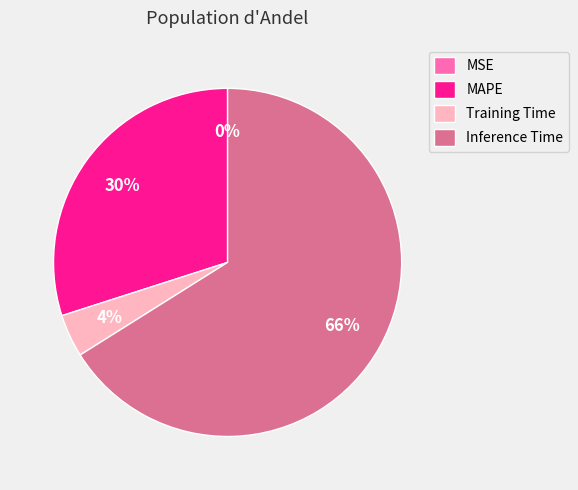

Approximately how many times larger is the value at MAPE compared to Training Time?

7.5